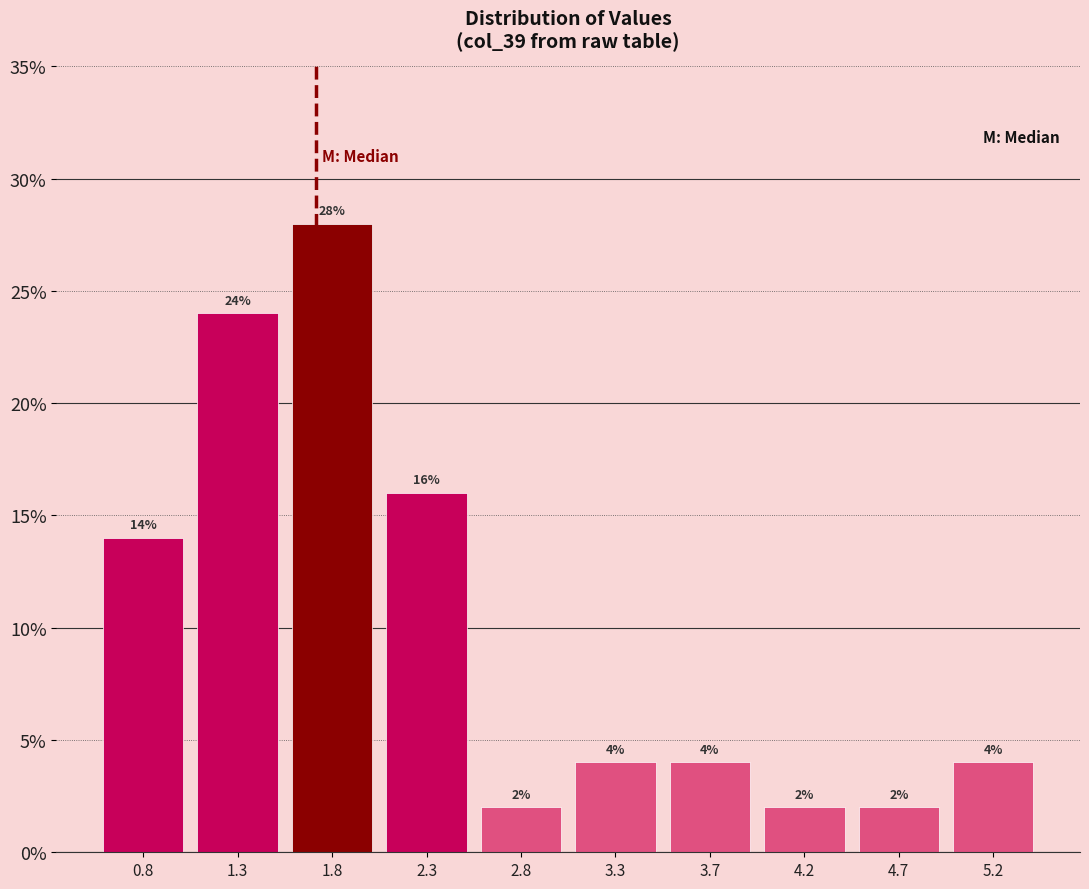

Reading left to right, list every bar in this chart as the range it spans on the x-axis followed by its height. The bar edges are not printed on the chart, so give them approximately, as read against the axis.

0.60 to 1.05: 14
1.05 to 1.55: 24
1.55 to 2.05: 28
2.05 to 2.55: 16
2.55 to 3.00: 2
3.00 to 3.50: 4
3.50 to 4.00: 4
4.00 to 4.45: 2
4.45 to 4.95: 2
4.95 to 5.45: 4